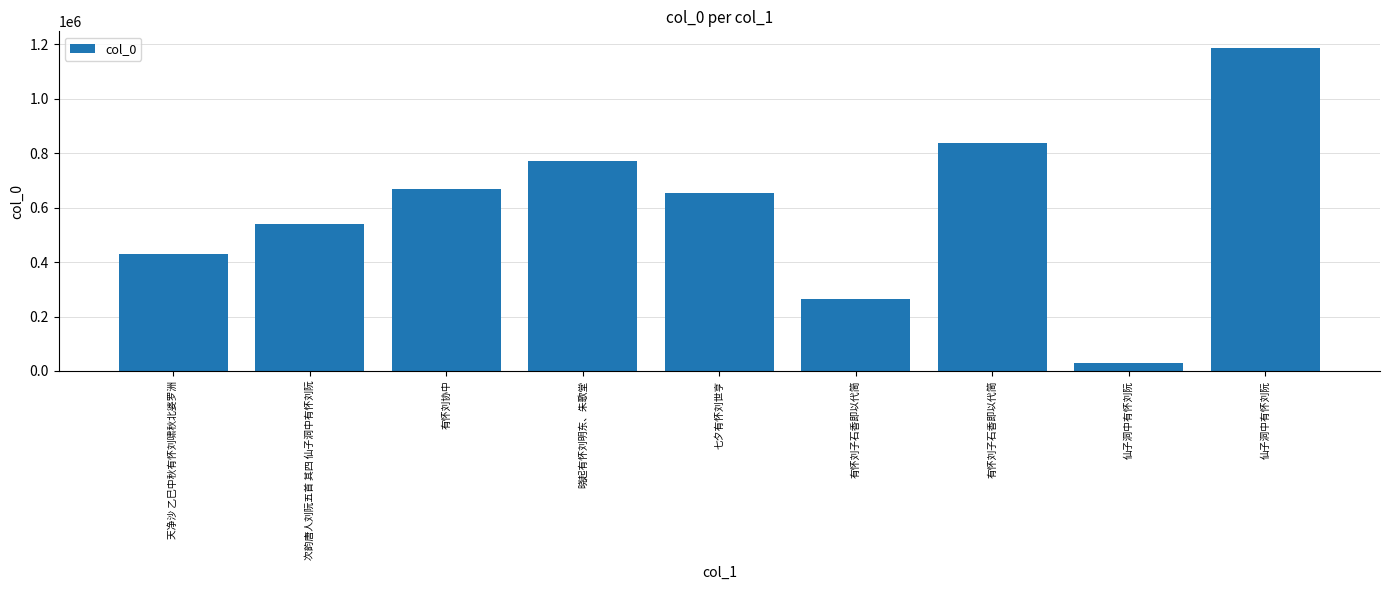

What is the change in value from 有怀刘协中 to 晓起有怀刘明东、朱歌堂?

+104233